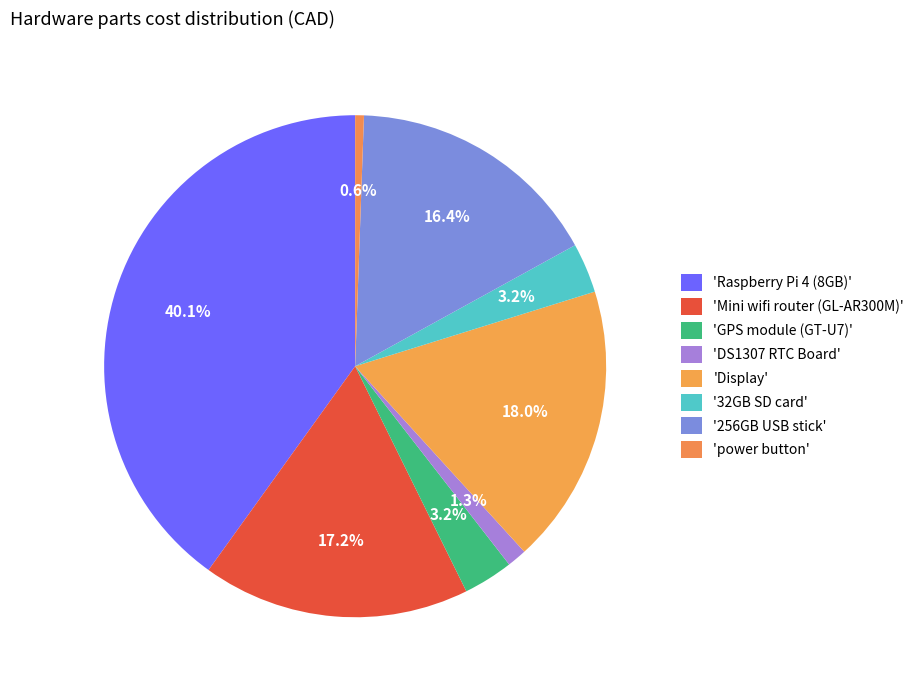

Which category has the biggest portion of the pie?

Raspberry Pi 4 (8GB)